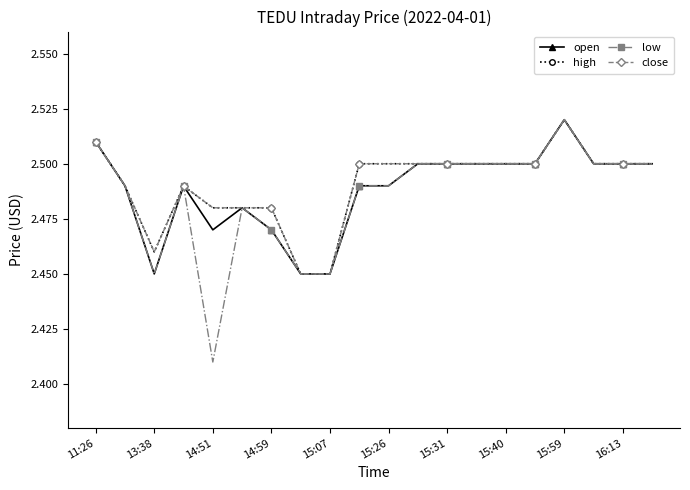

True or false: open and close intersect in this chart.

False